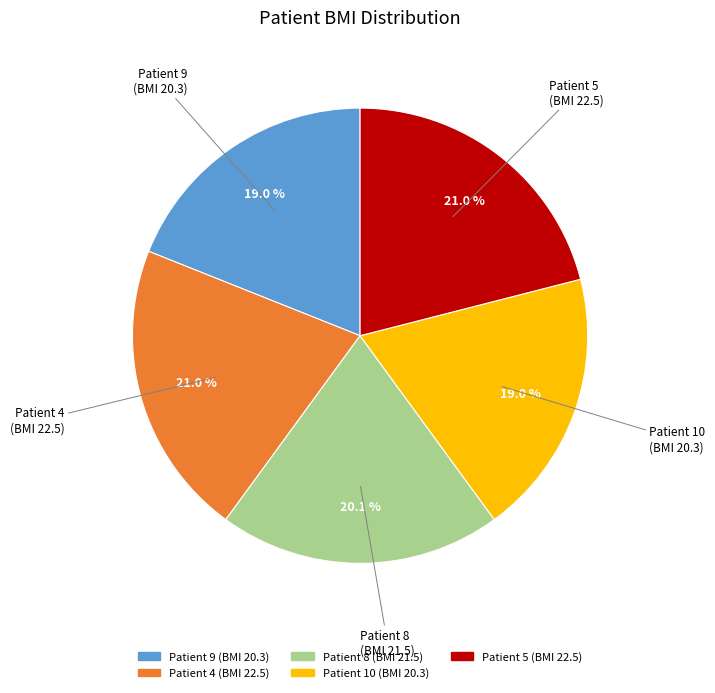

To the nearest percent, what percentage of the pie is Patient 5 (BMI 22.5)?

21%